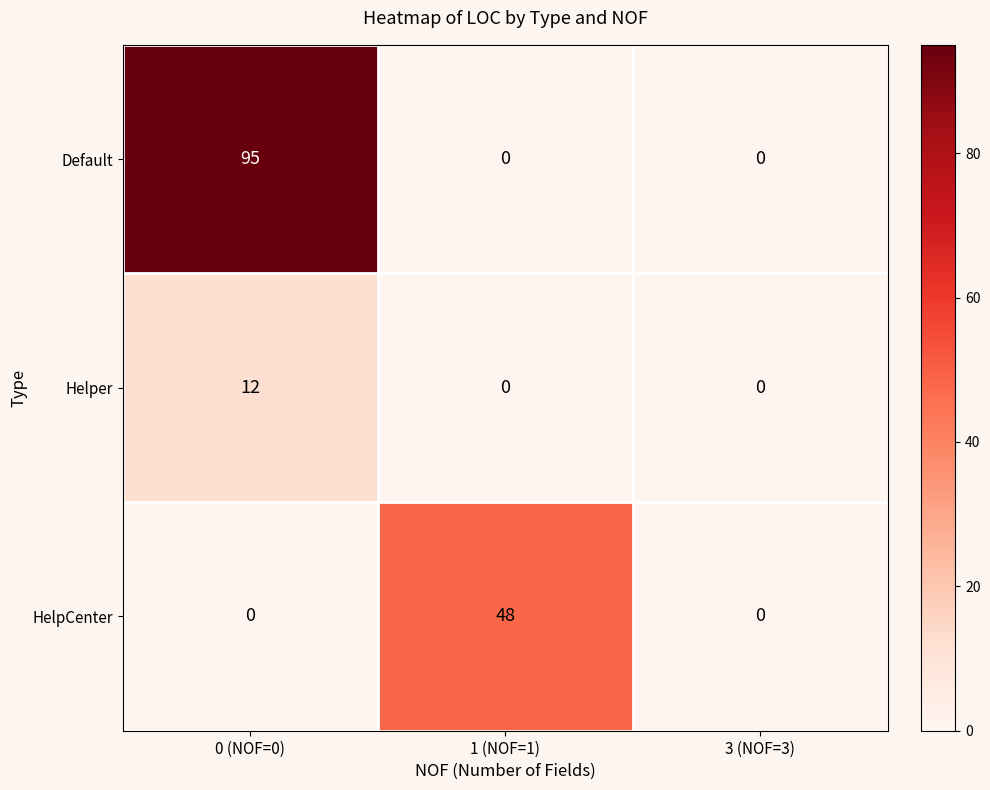

Reading left to right, list all the values displayed in this chart.

Default: 0 (NOF=0)=95	1 (NOF=1)=0	3 (NOF=3)=0
Helper: 0 (NOF=0)=12	1 (NOF=1)=0	3 (NOF=3)=0
HelpCenter: 0 (NOF=0)=0	1 (NOF=1)=48	3 (NOF=3)=0